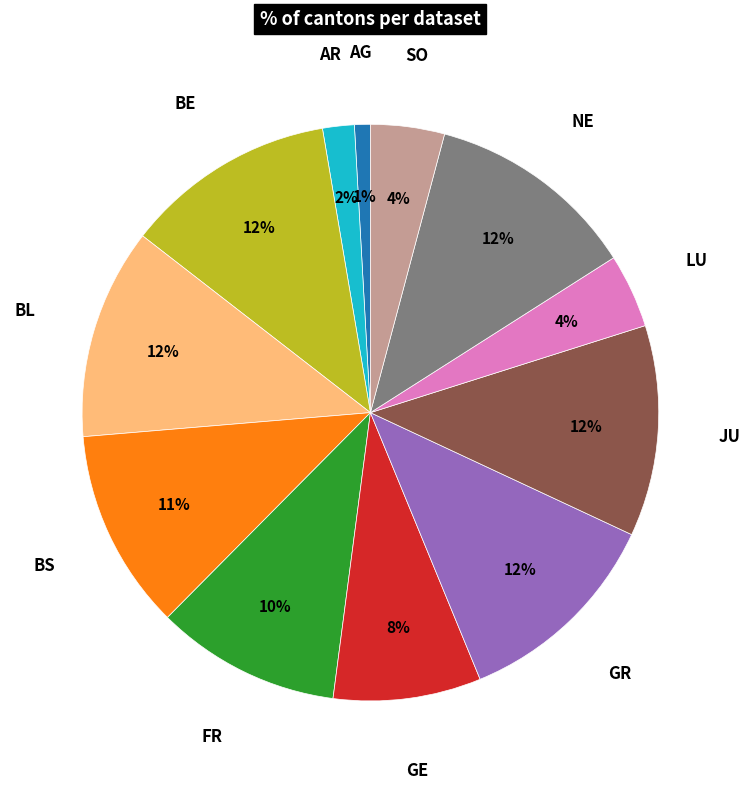

Is there a majority slice in this chart?

No